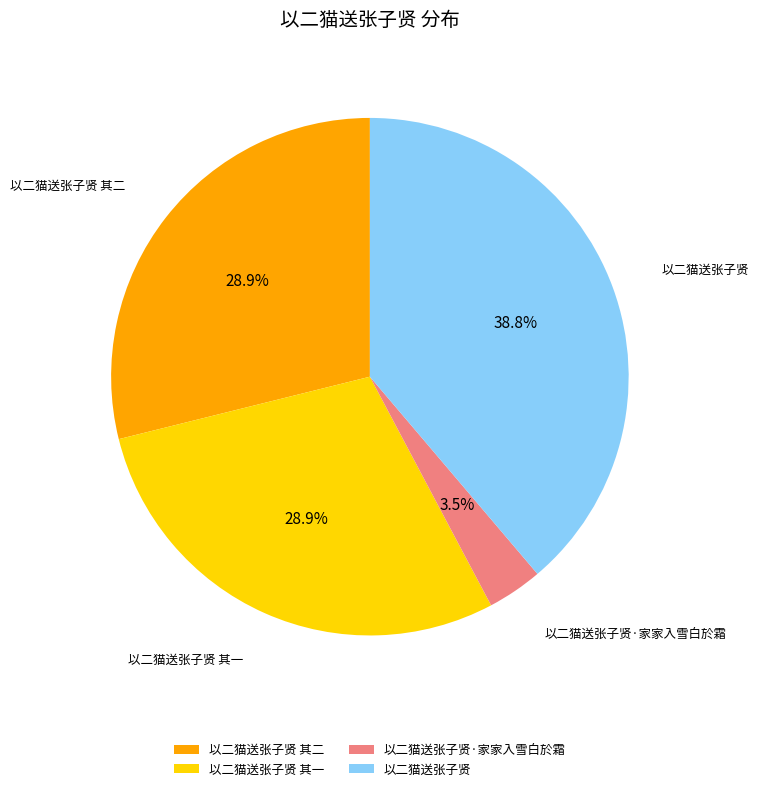

What is the ratio of the value at 以二猫送张子贤 其一 to the value at 以二猫送张子贤?

0.7